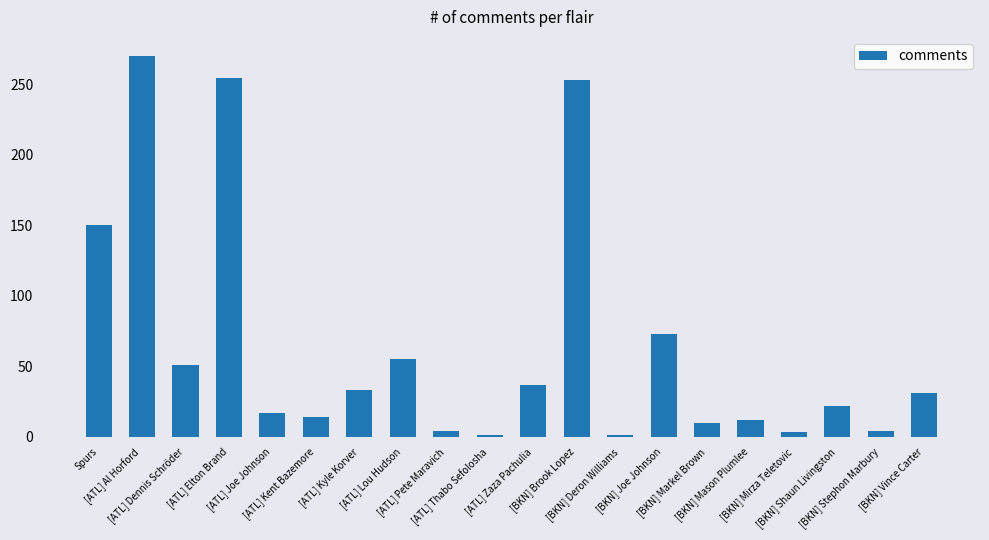

The chart shows a value of 55 at [ATL] Lou Hudson. True or false?

True